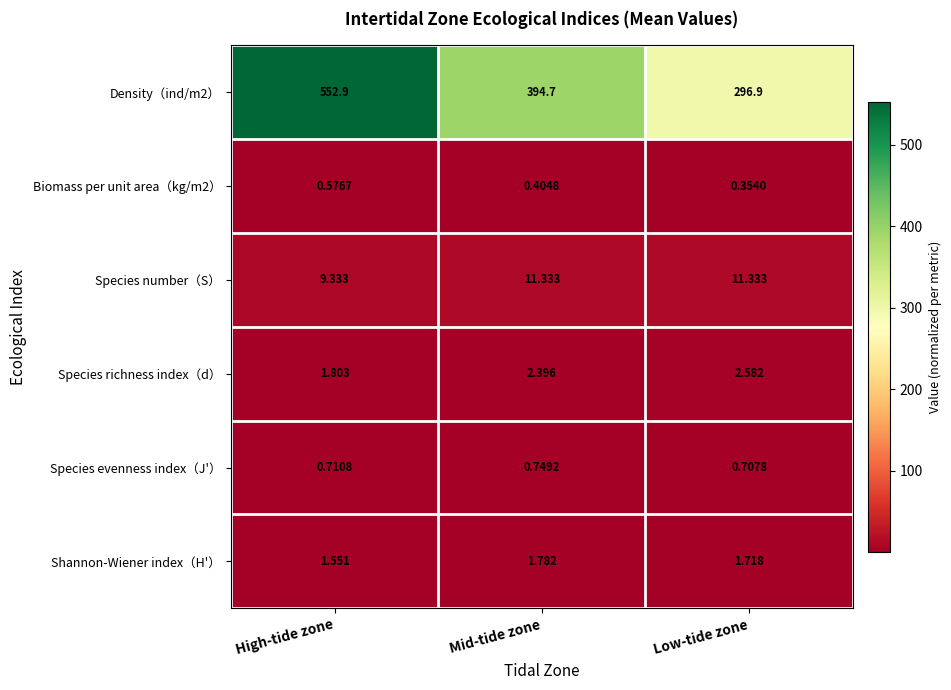

At which category is the sum across all series the highest?

High-tide zone